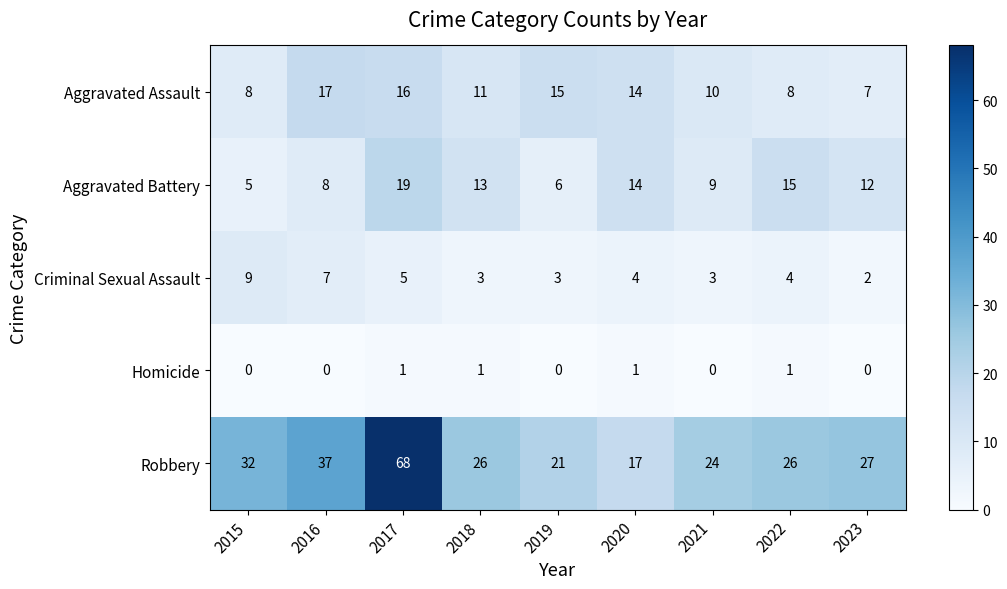

Which series changed the most between 2020 and 2022?

Robbery